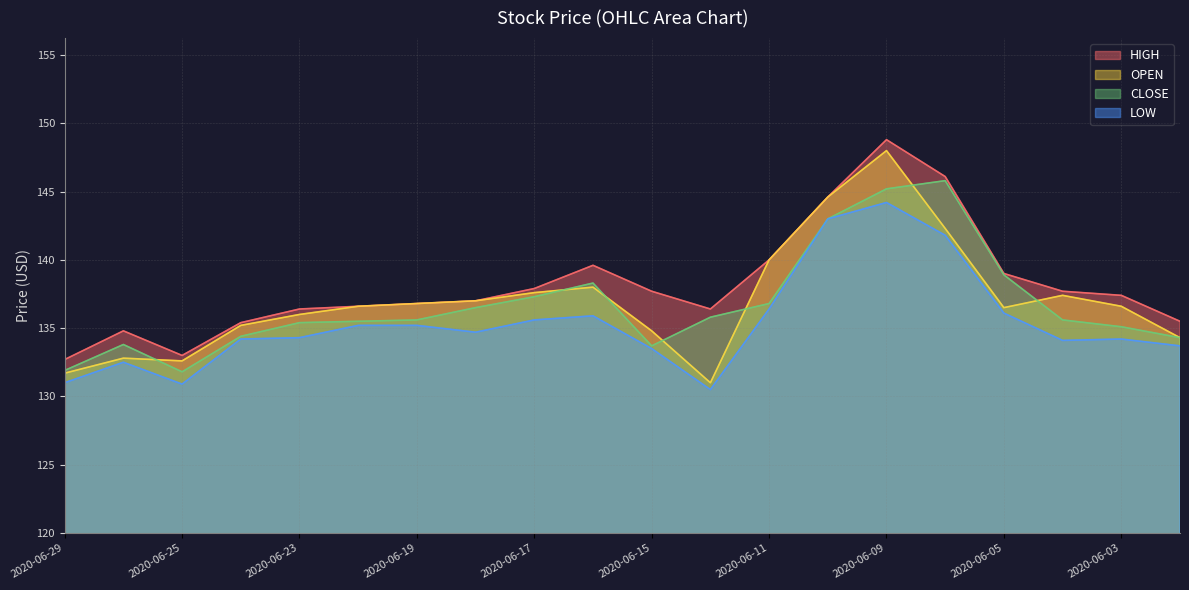

True or false: HIGH and LOW intersect in this chart.

False